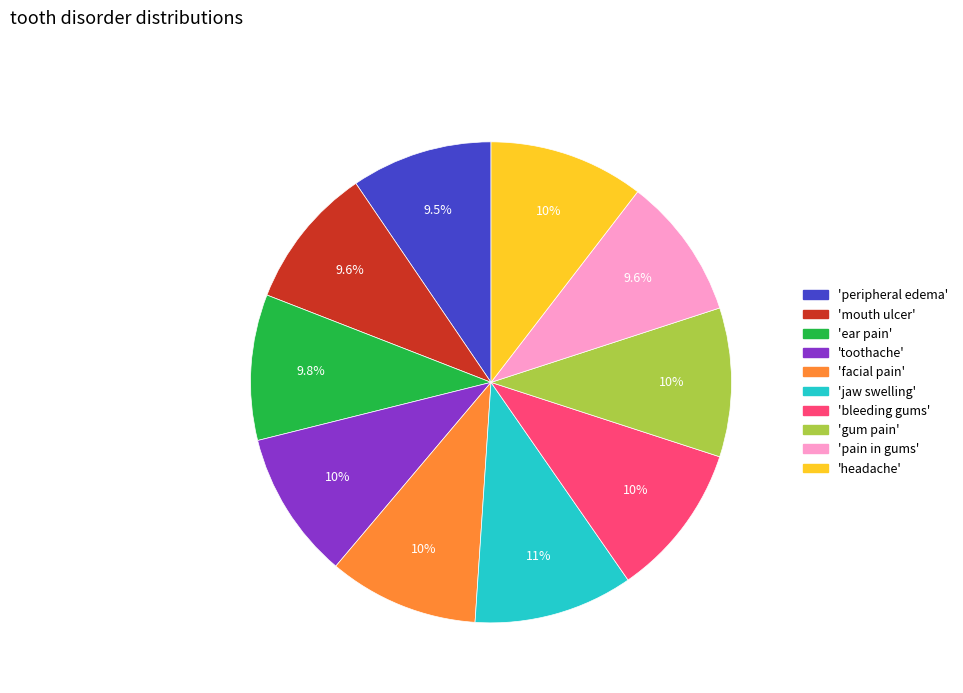

Is there any slice that represents more than half of the pie?

No